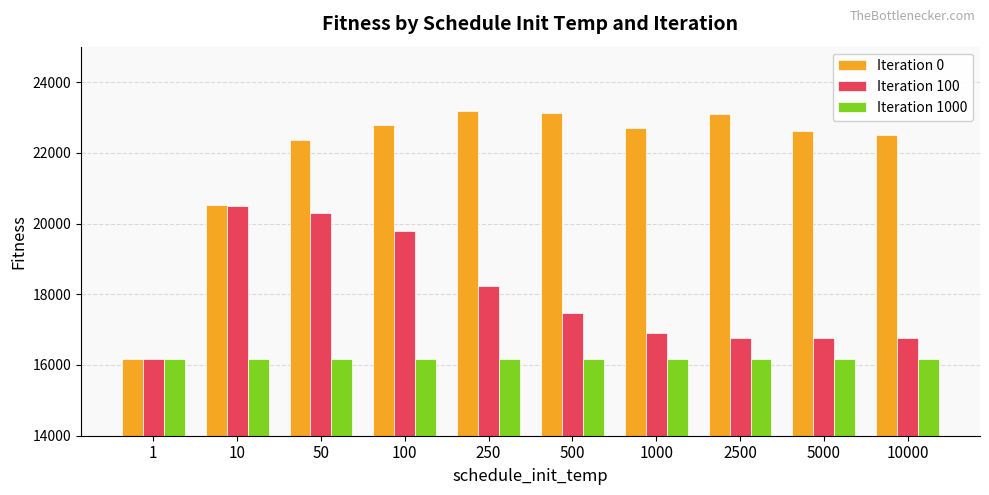

Rank the series at 500 from lowest to highest value.

Iteration 1000, Iteration 100, Iteration 0